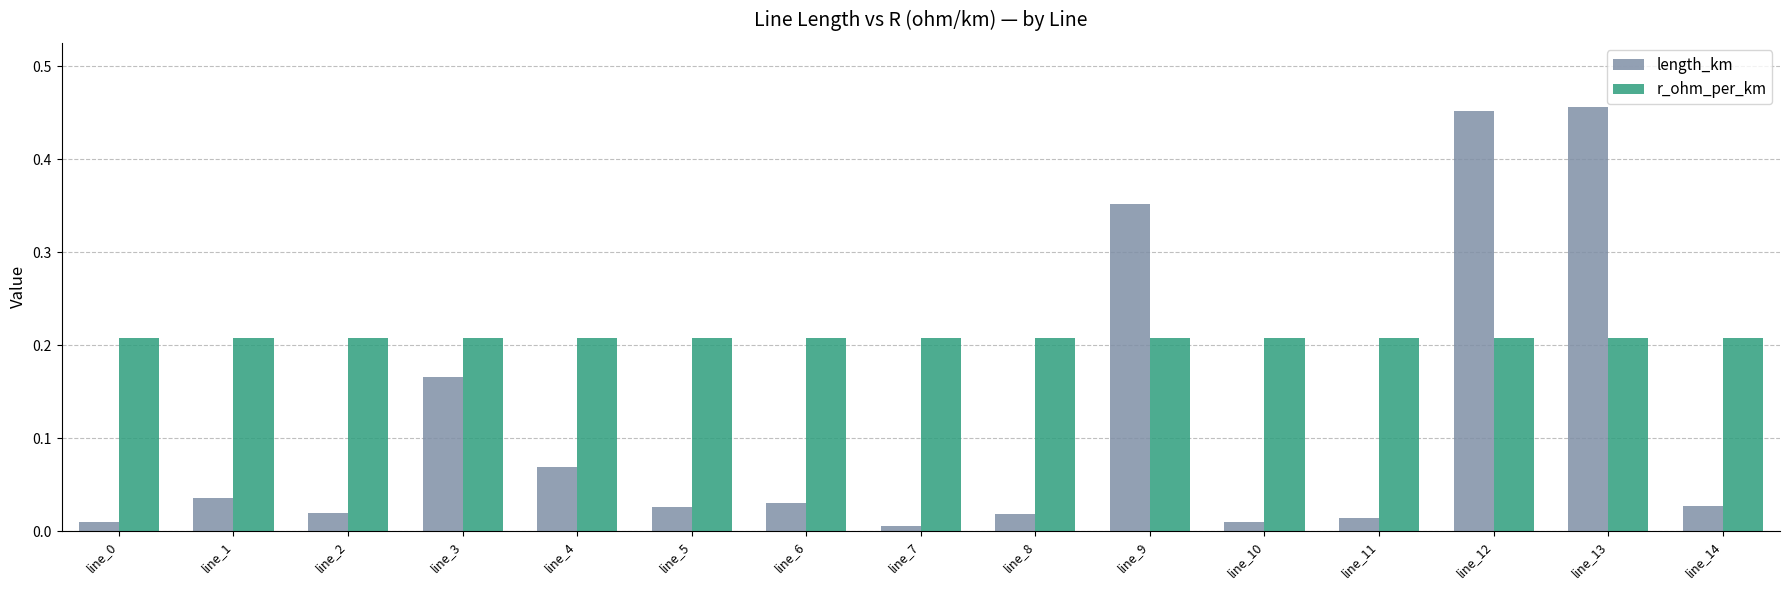

The r_ohm_per_km series shows 0.1 at line_3. True or false?

False